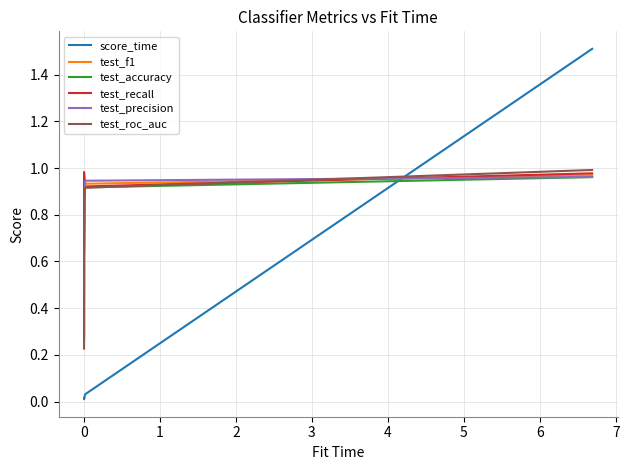

What is the greatest value displayed?

1.5